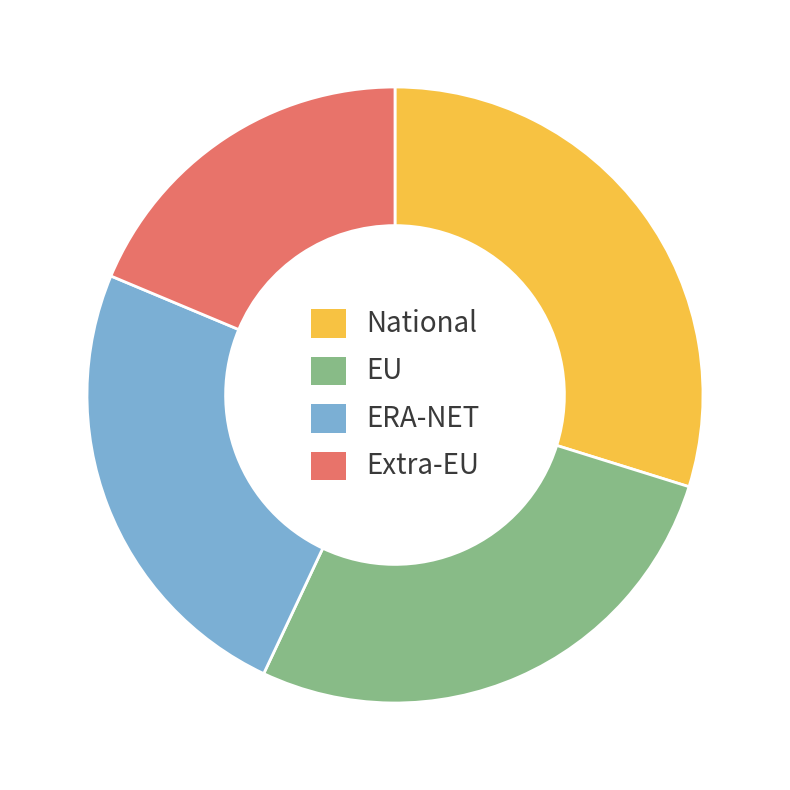

Is there any slice that represents more than half of the pie?

No